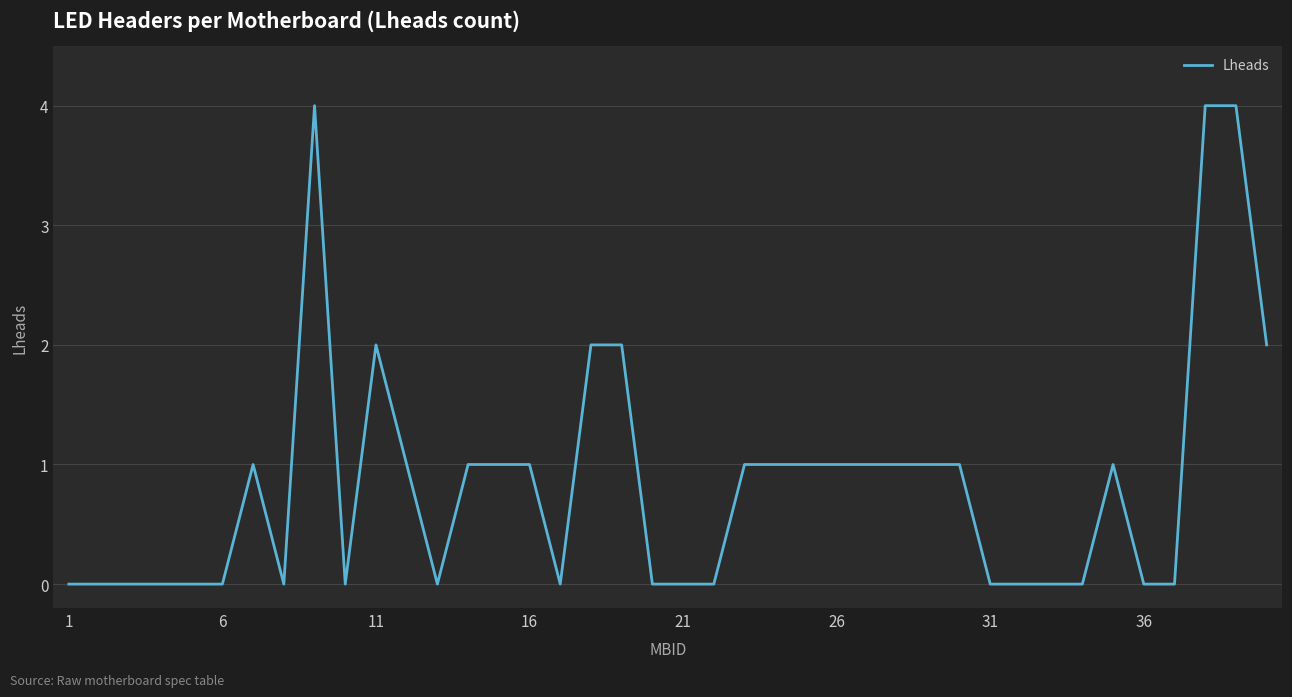

What is the greatest value displayed?

4